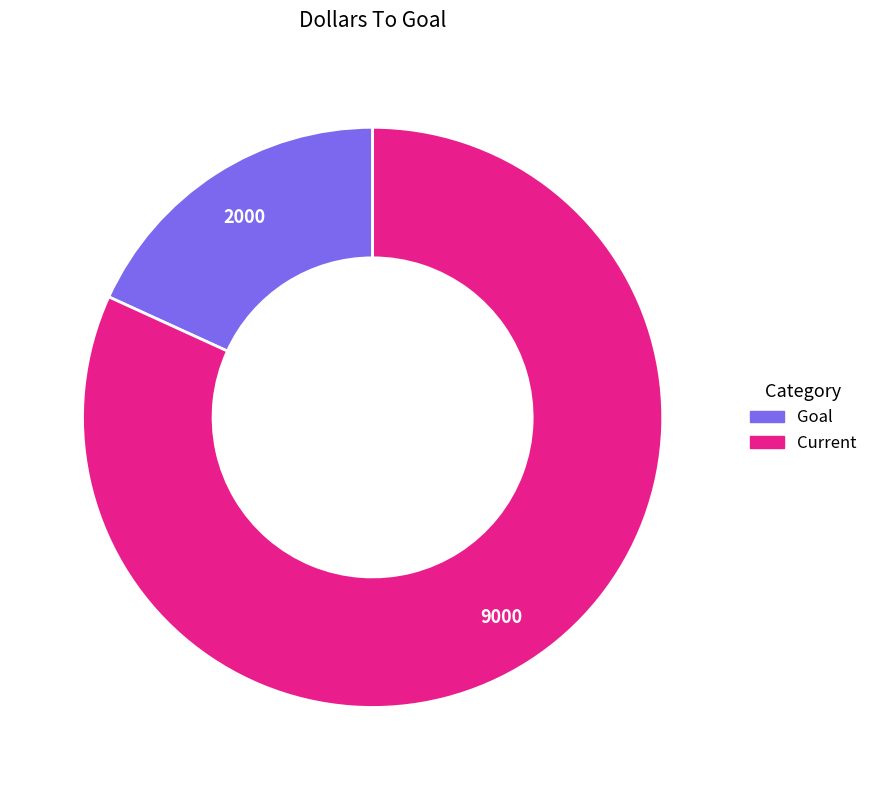

What is the smallest slice in the pie chart?

Goal